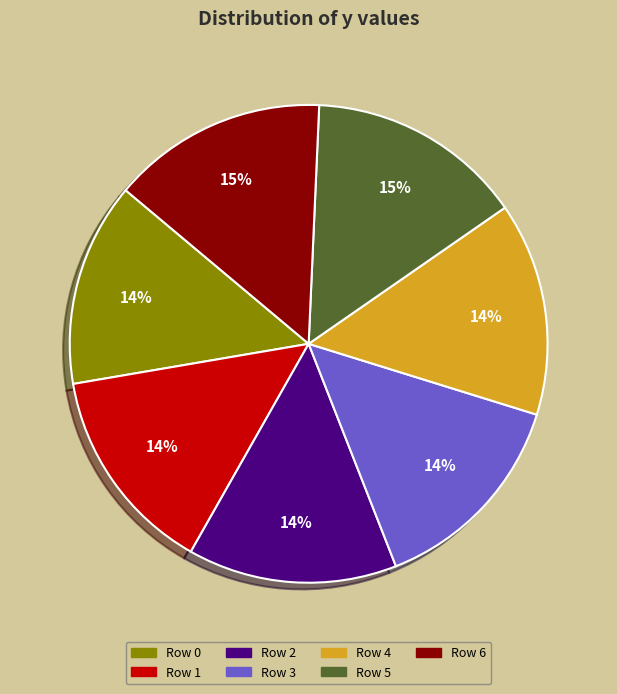

Is Row 2 the majority of the pie?

No